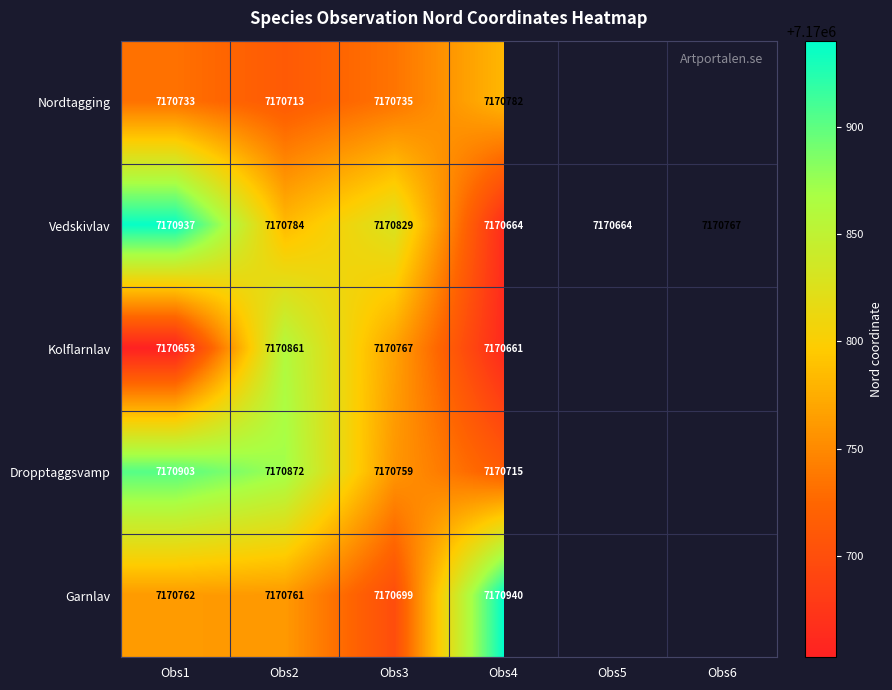

How many Vedskivlav values are between 7170664 and 7170829?

5